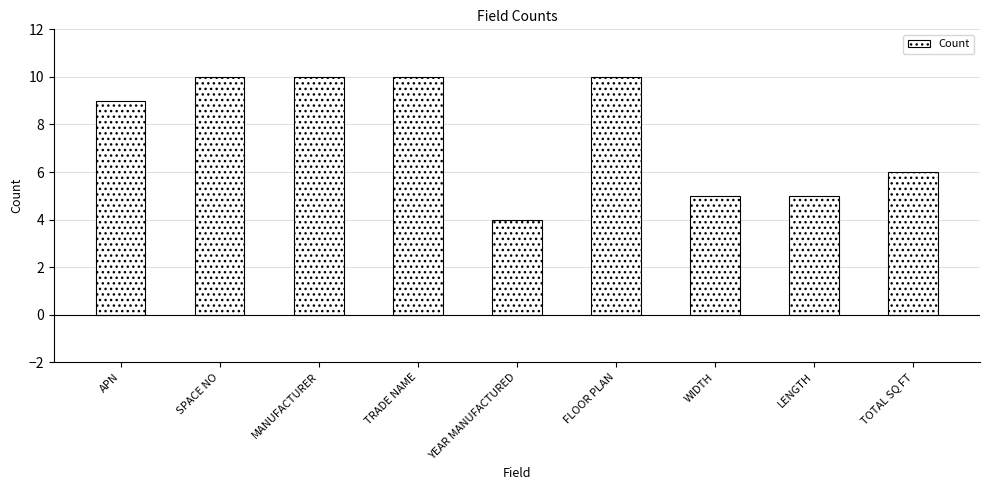

What is the label of the 5th bar from the left?

YEAR MANUFACTURED